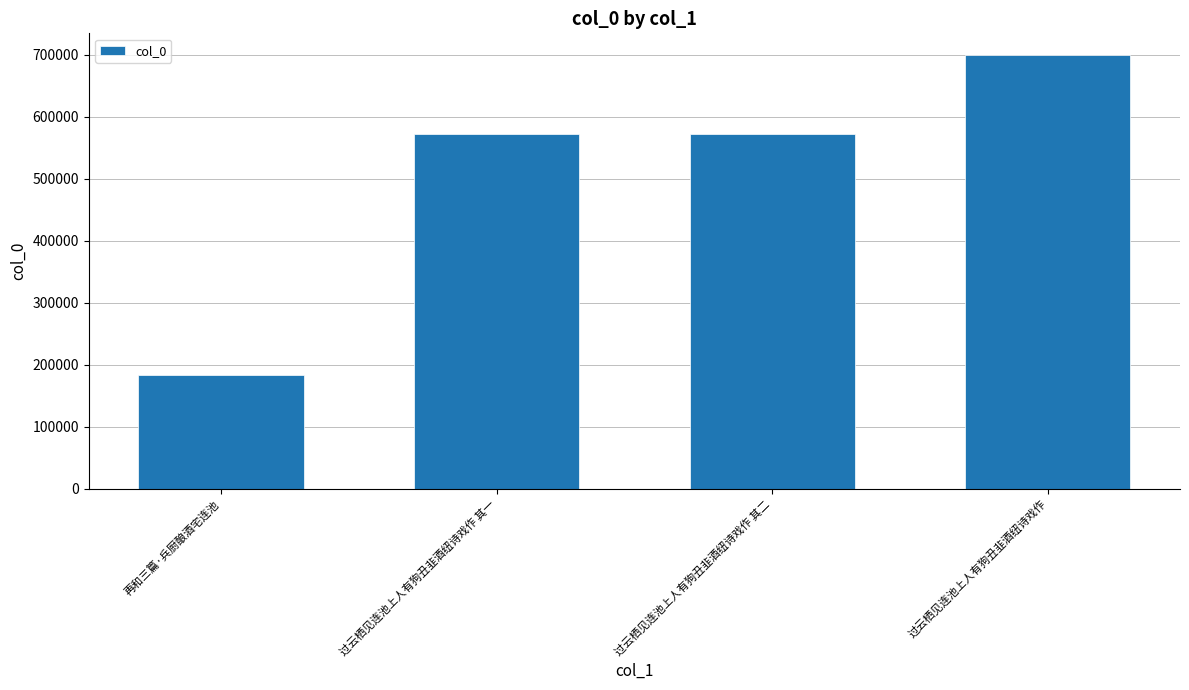

What is the difference between the maximum and minimum values?

516095